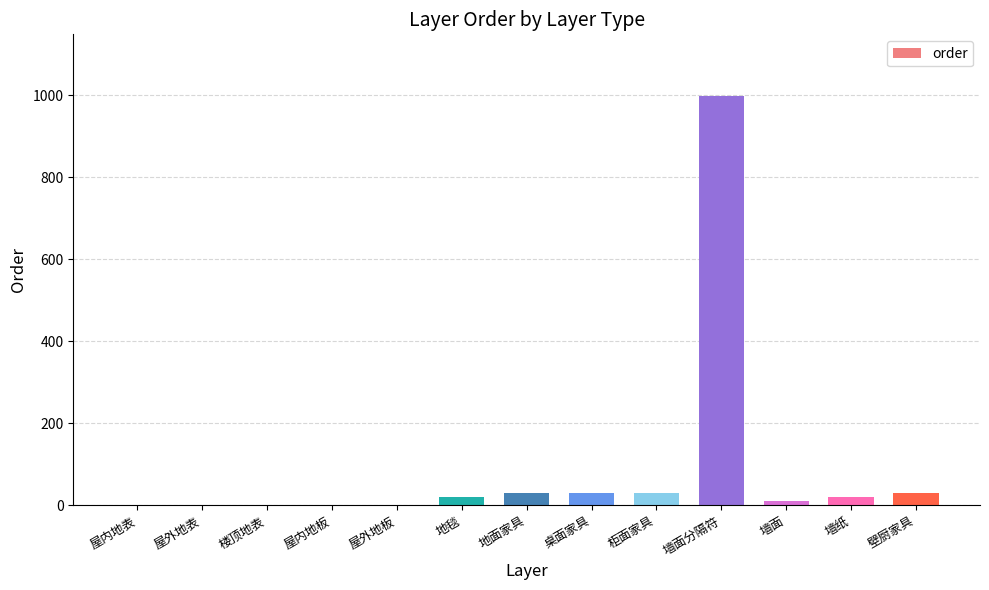

The value at 屋外地板 is 578. True or false?

False